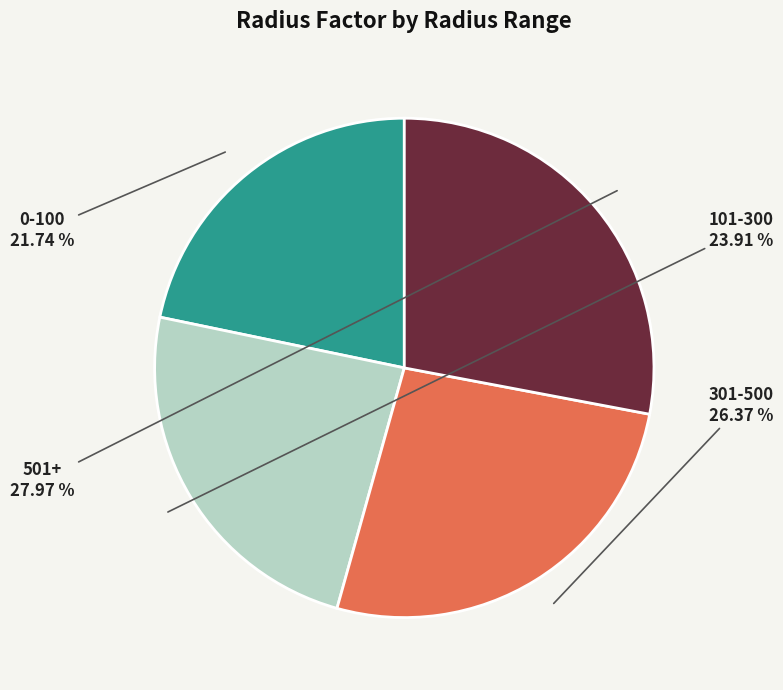

How many slices are in this pie chart?

4